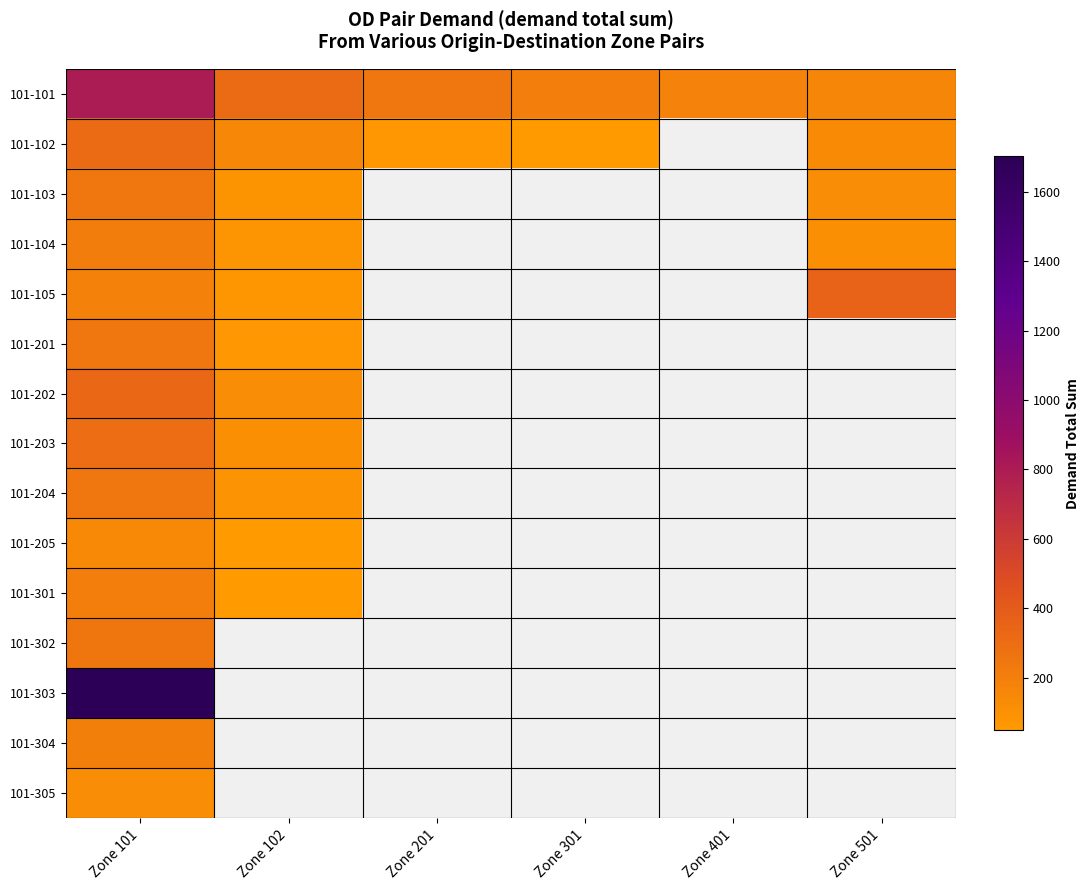

Between Zone 301 and Zone 102, which is larger?

Zone 102